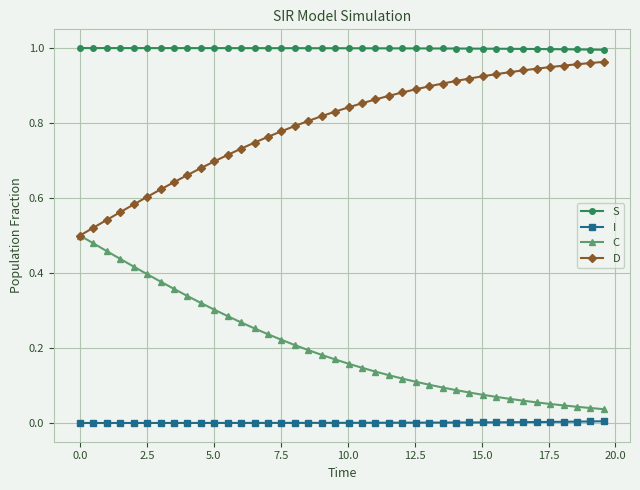

True or false: C and S intersect in this chart.

False